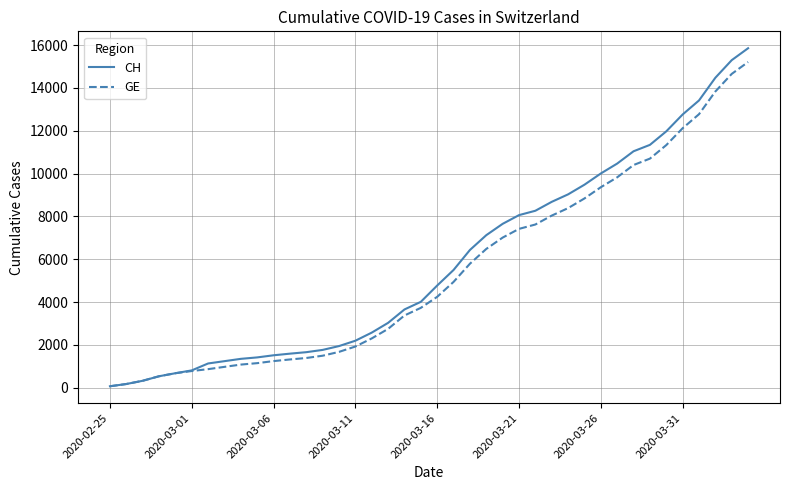

What is the difference between the maximum and minimum values in the CH series?

15777